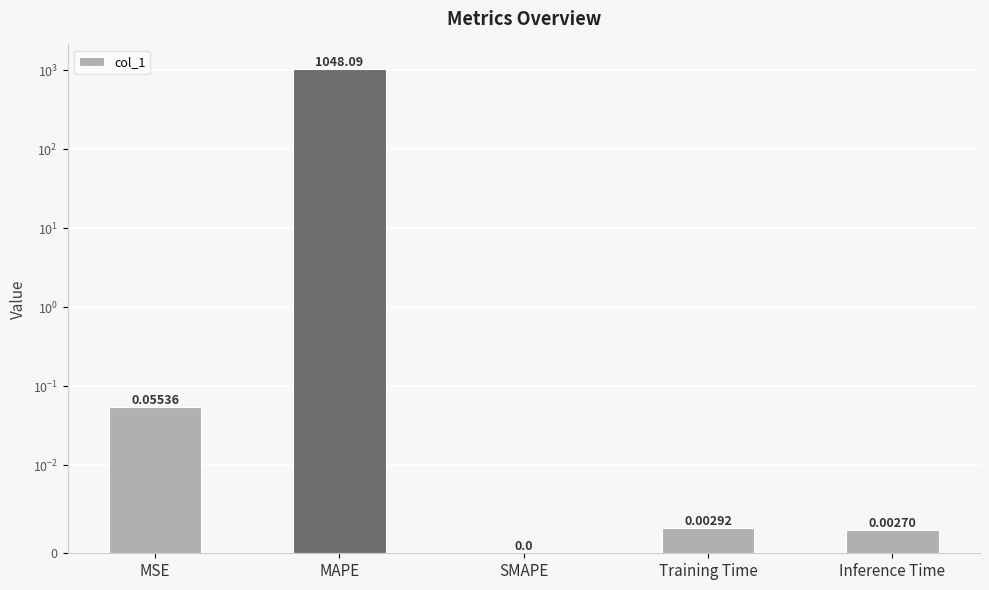

Which has a higher value, MAPE or MSE?

MAPE